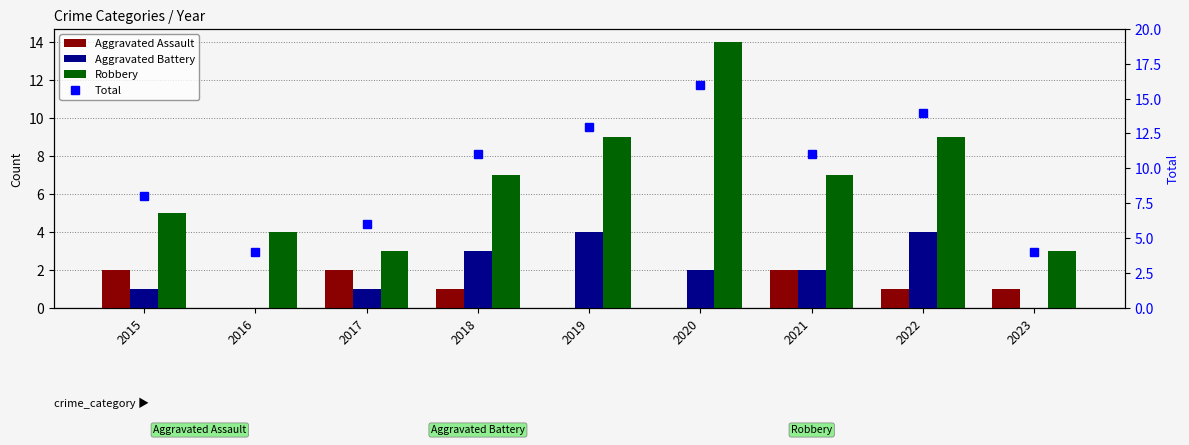

List the series in order of their peak value, highest first.

Total, Robbery, Aggravated Battery, Aggravated Assault